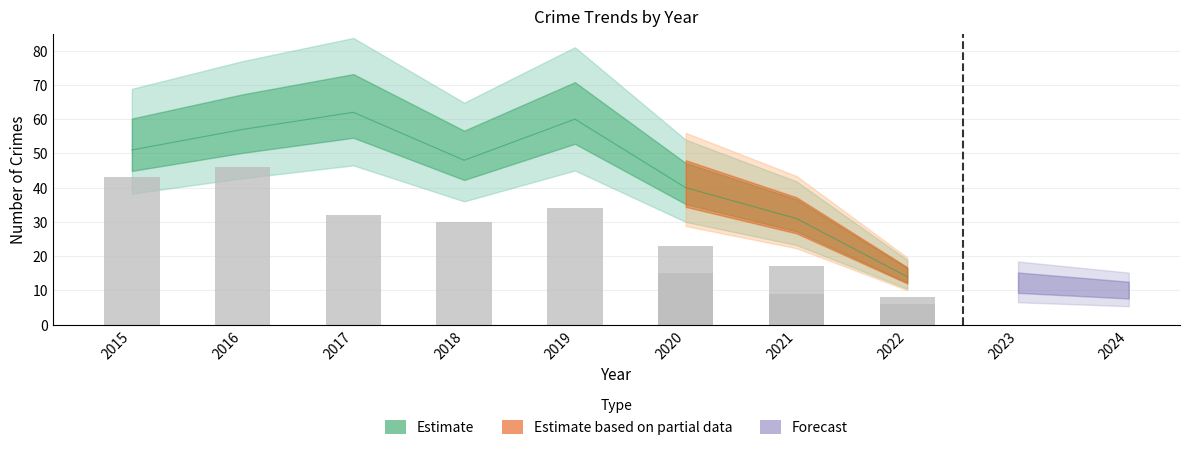

Which has a higher value, 2019 or 2017?

2019